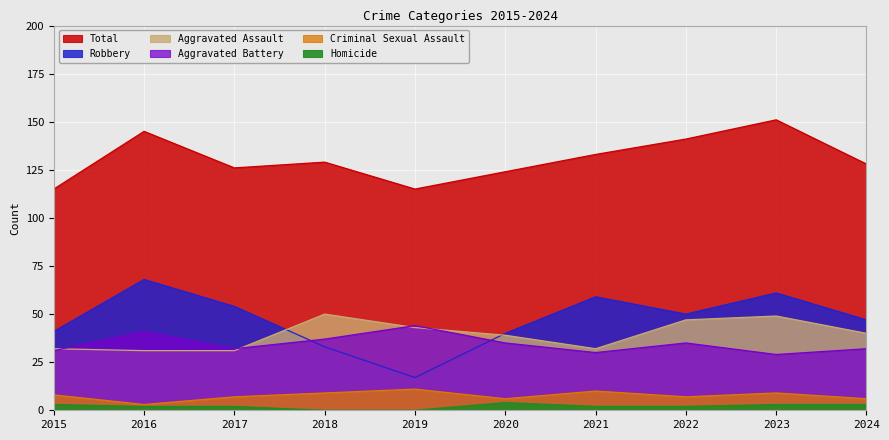

Count the number of categories in the chart.

10